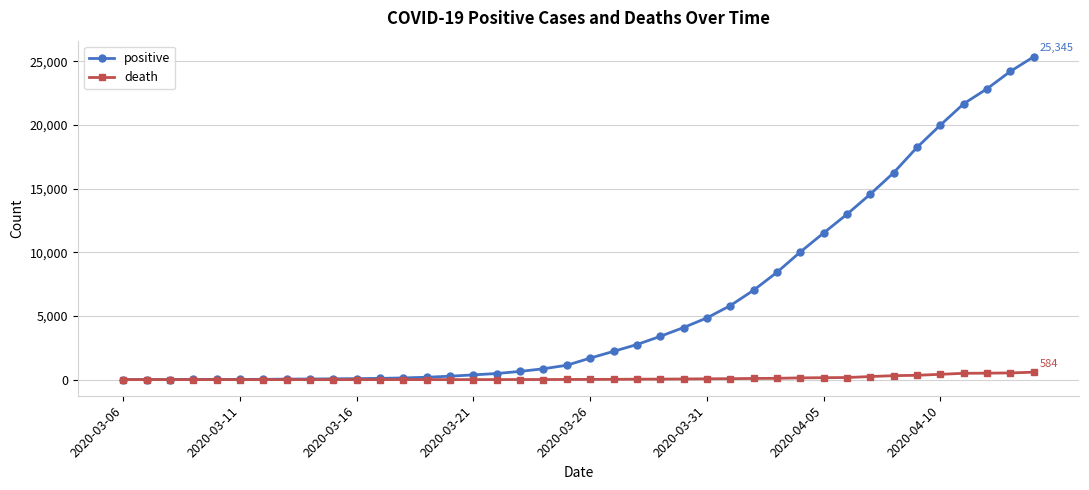

At how many categories does at least one series exceed 3085?

17